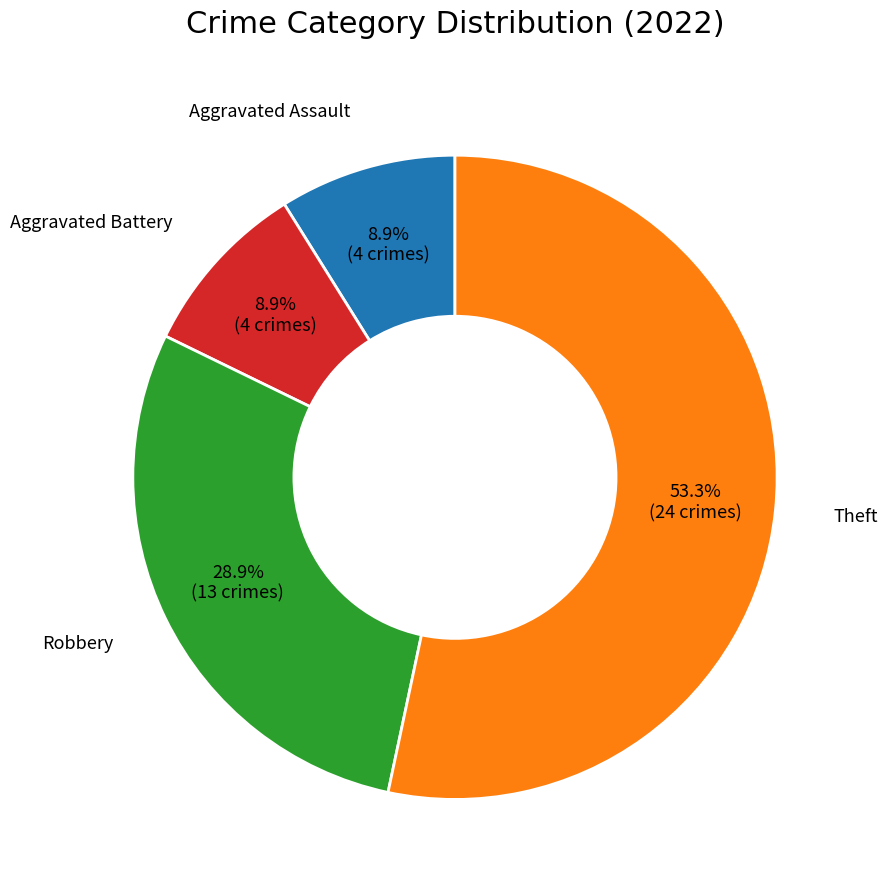

To the nearest percent, what is the combined percentage of Aggravated Assault and Theft?

62%